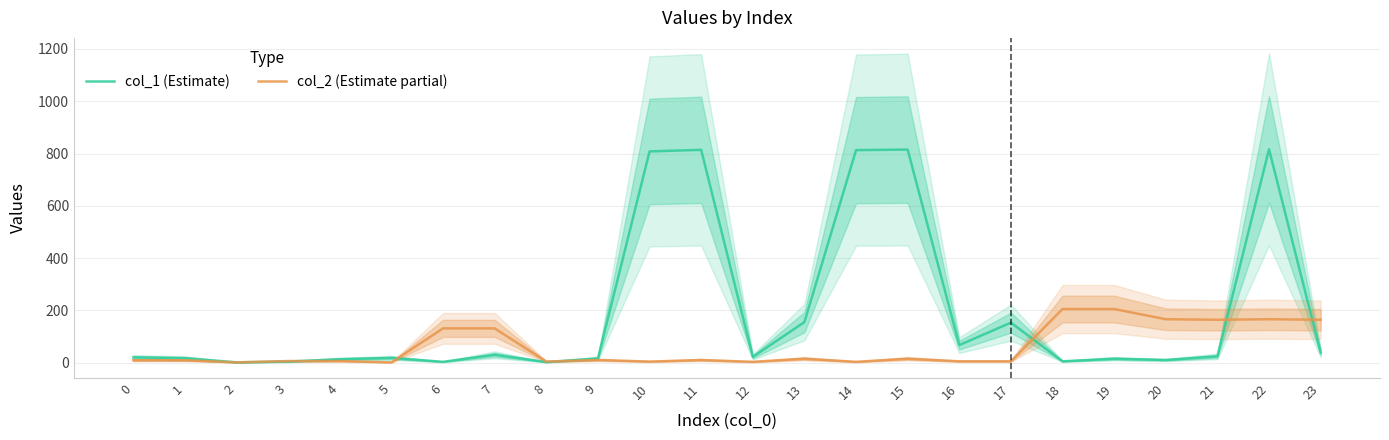

How many times do col_1 (Estimate) and col_2 (Estimate partial) cross each other?

6